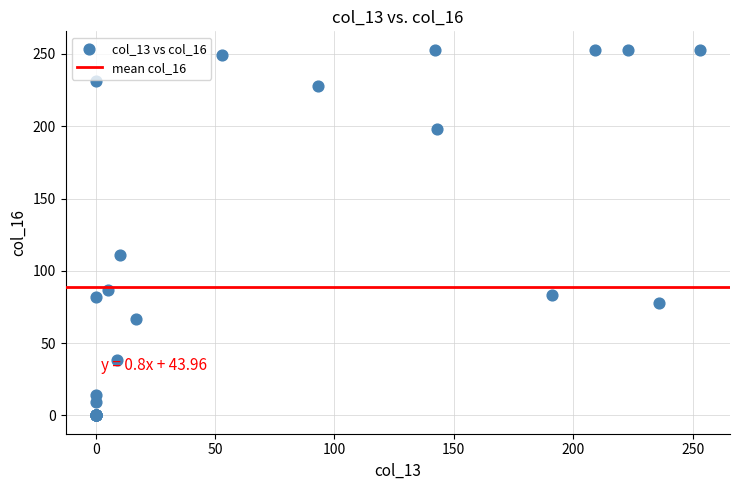

What Y value in the scatter plot is closest to 126?

111